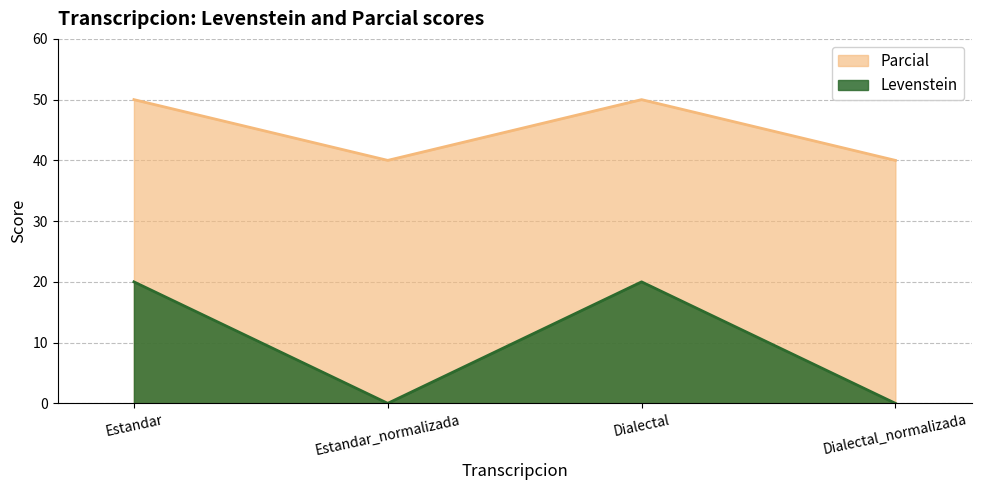

What is the label of the 2nd point from the left?

Estandar_normalizada